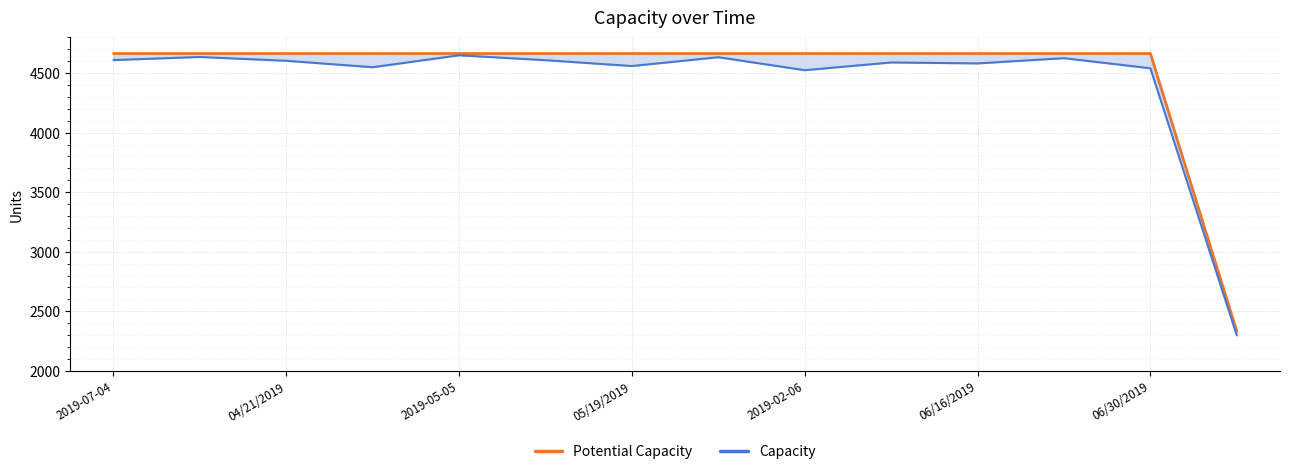

Which label corresponds to the largest value in the chart?

2019-07-04